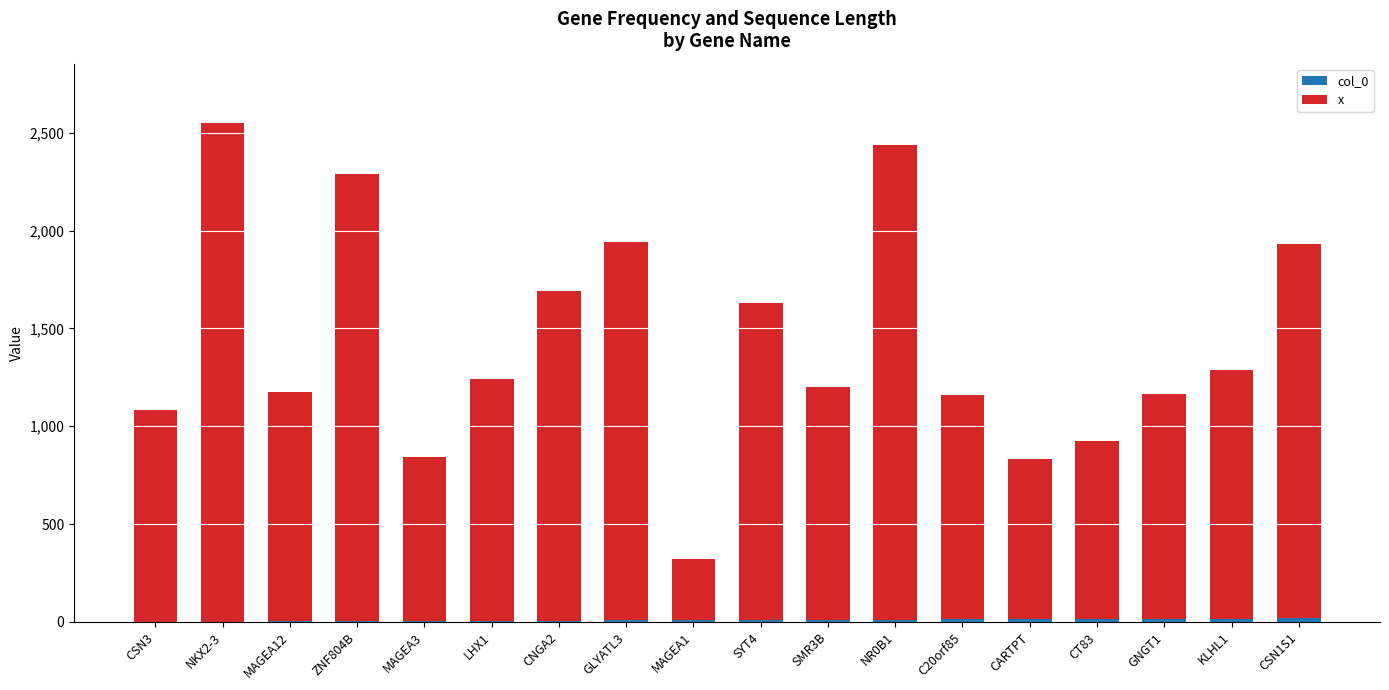

Are the bars horizontal?

No